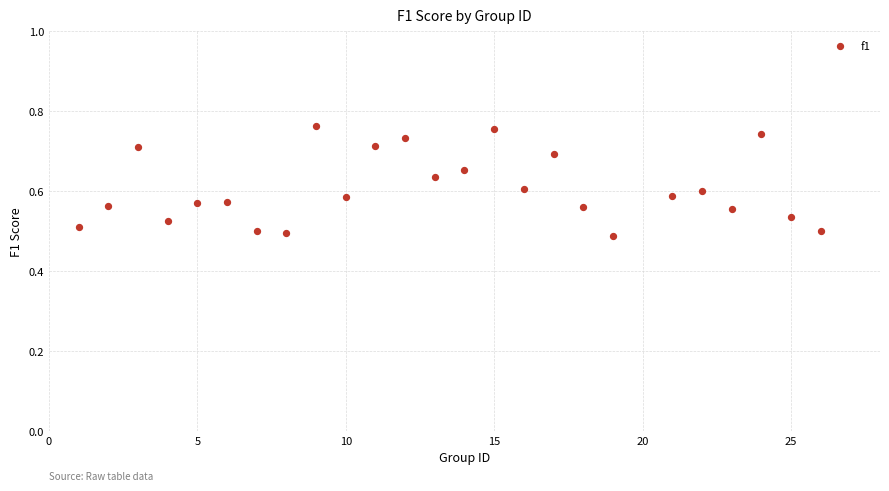

What is the range of X values (max minus min)?

25.0